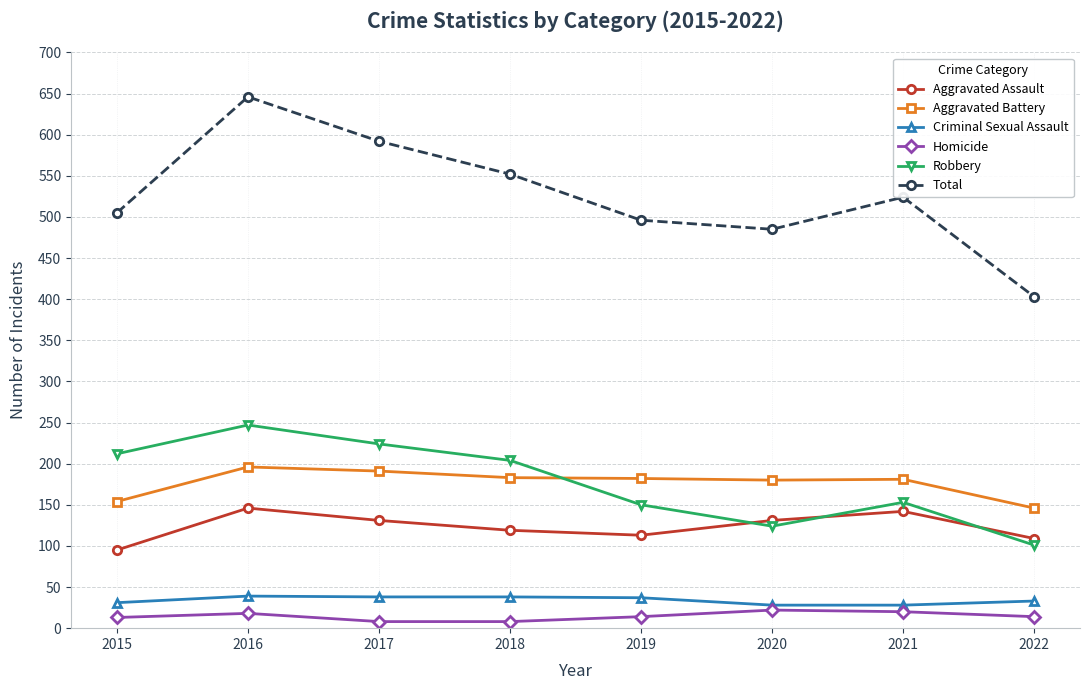

True or false: Robbery and Total intersect in this chart.

False